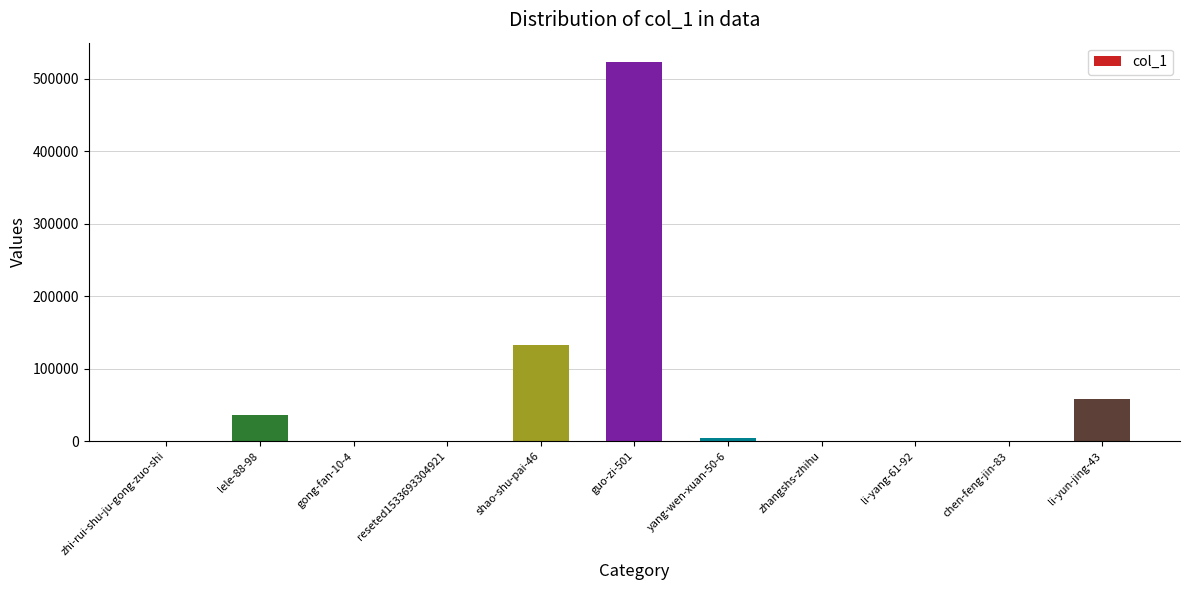

True or false: the data shows 60 at gong-fan-10-4.

True